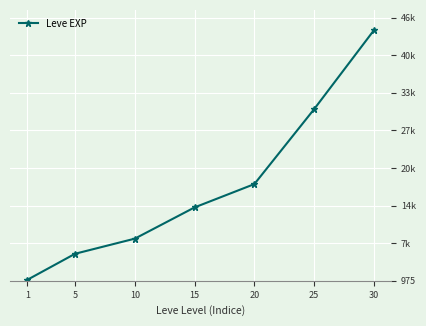

Does the chart have visible grid lines?

Yes